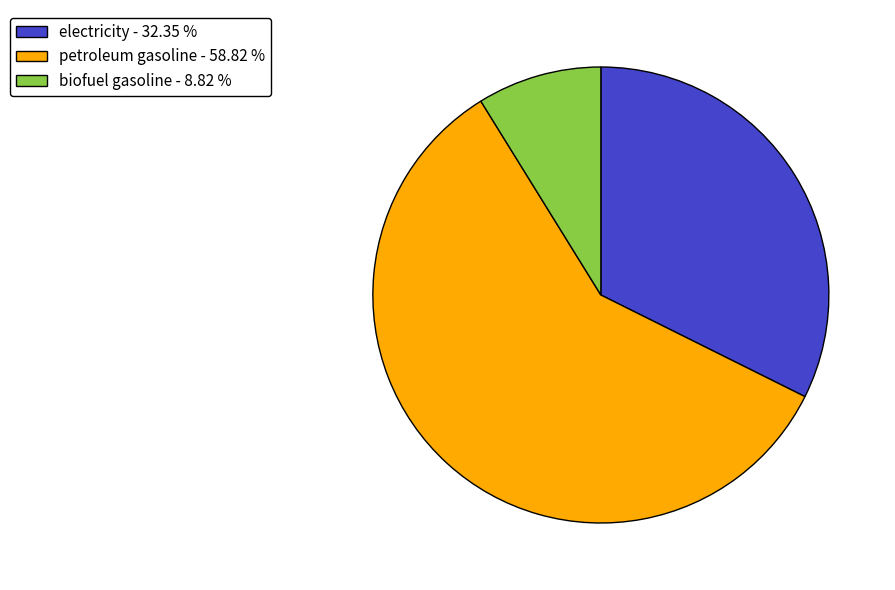

Between petroleum gasoline - 58.82 % and biofuel gasoline - 8.82 %, which is larger?

petroleum gasoline - 58.82 %